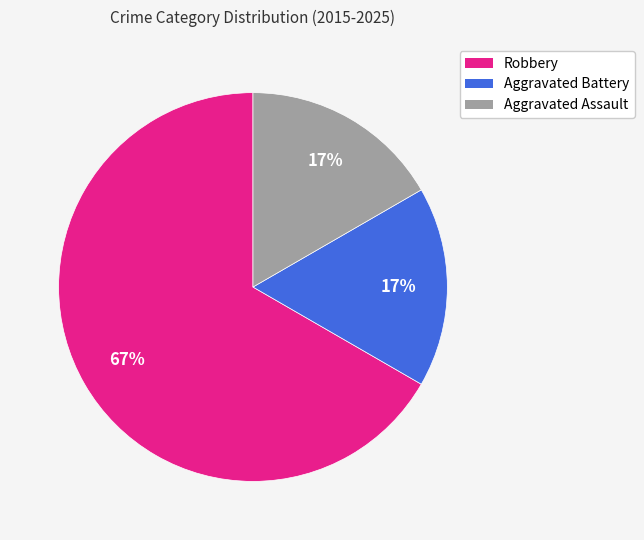

True or false: Aggravated Assault accounts for 17% of the total.

True